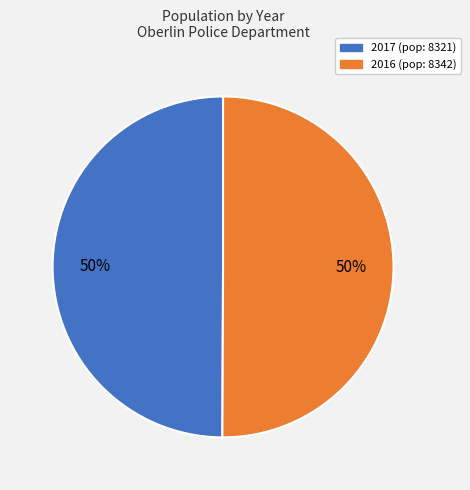

Approximately how many times larger is the value at 2017 compared to 2016?

1.0